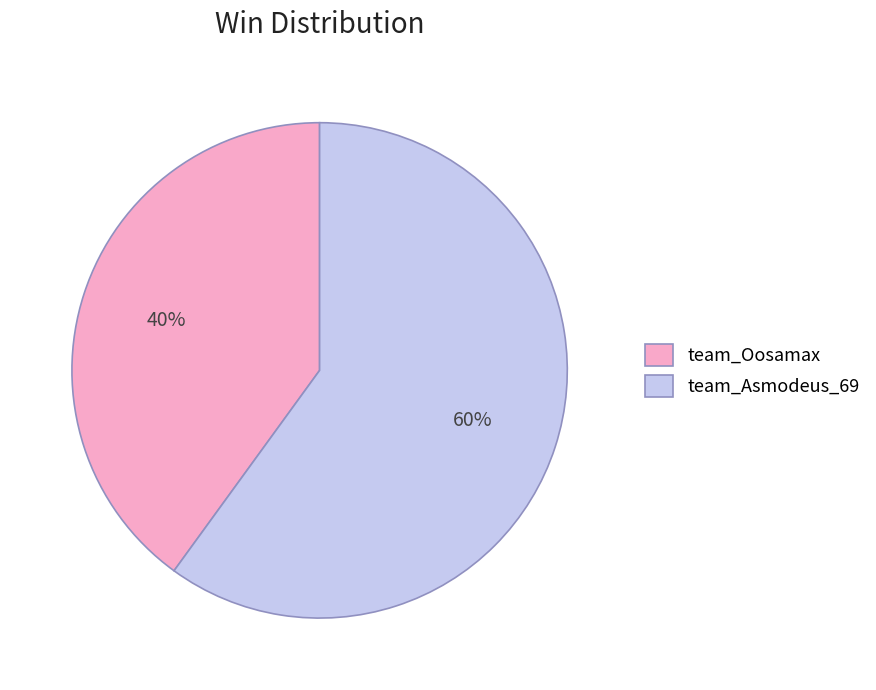

What percentage is the team_Oosamax slice, to the nearest percent?

40%